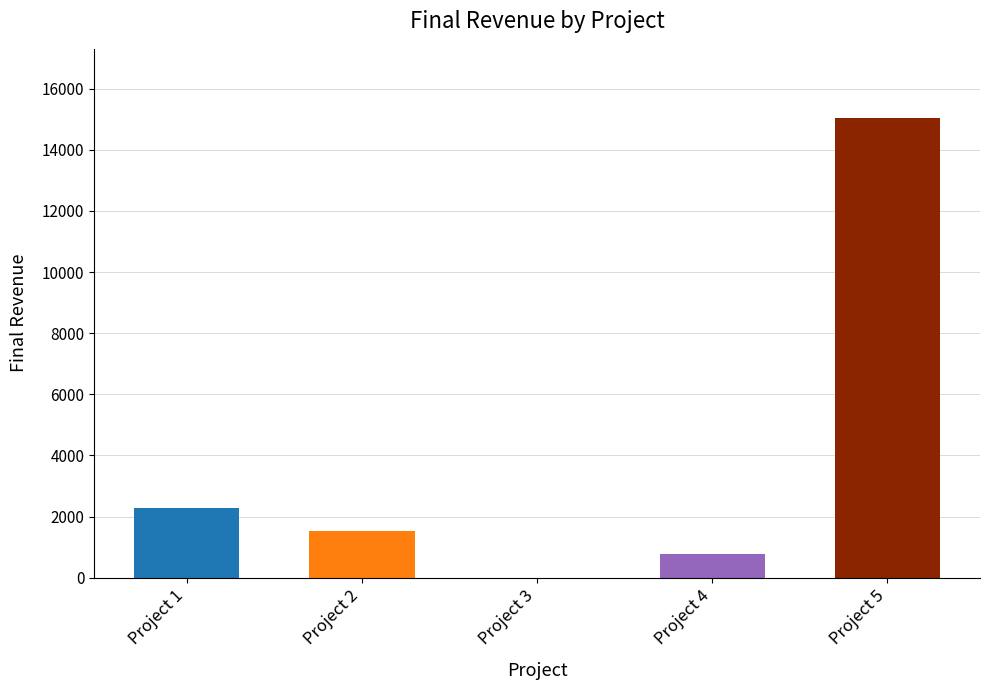

What is the change in value from Project 2 to Project 4?

-760